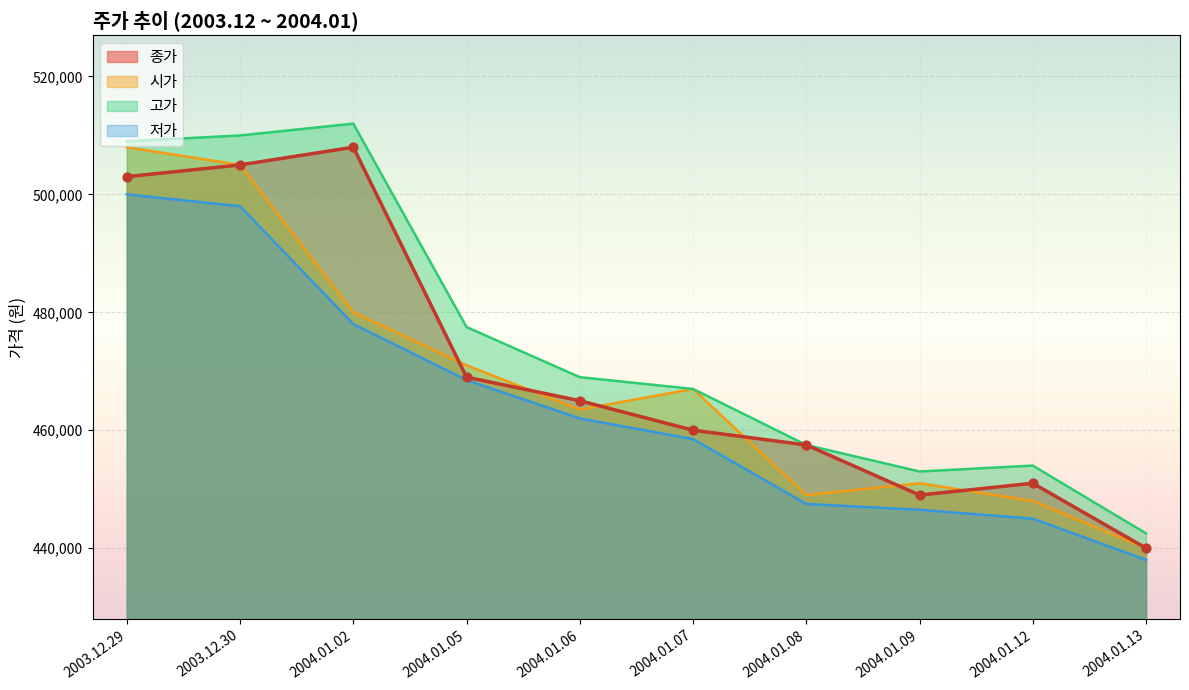

What are all the series names shown in the legend?

종가, 시가, 고가, 저가